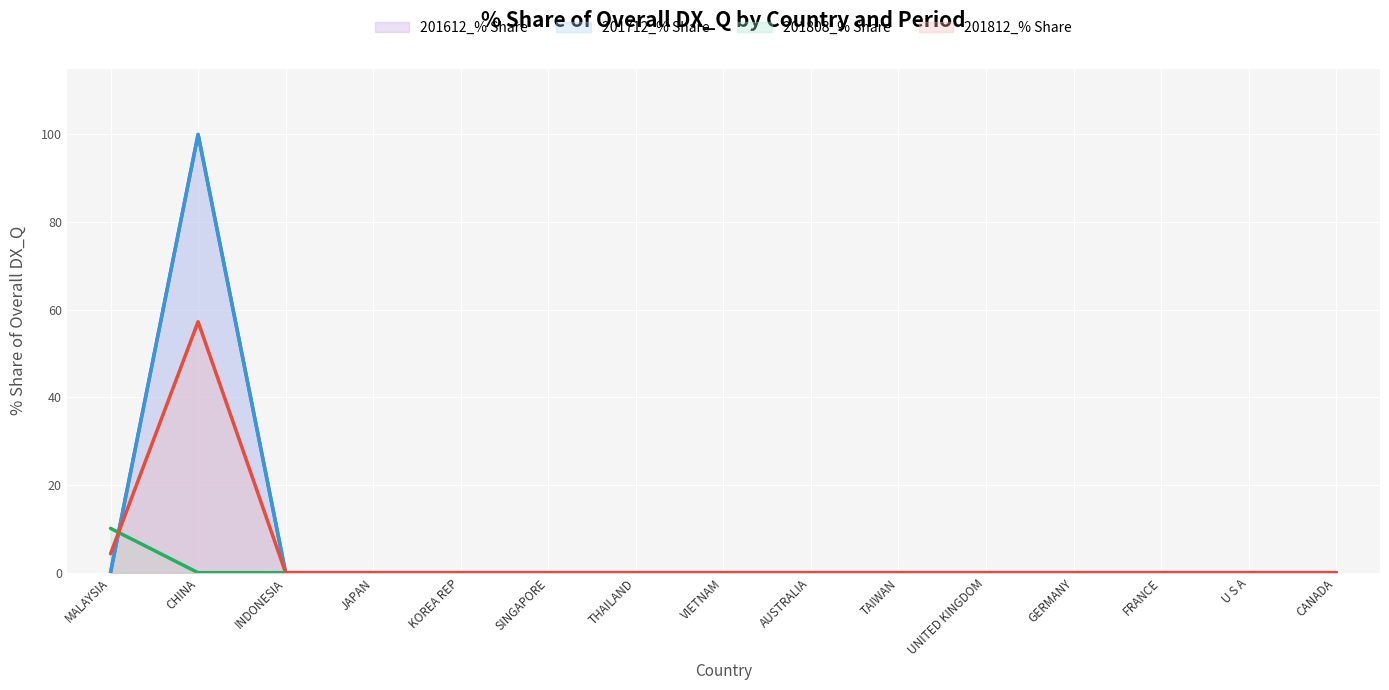

Reading left to right, what are all the values shown in this chart?

201612_% Share (line): MALAYSIA=0.0	CHINA=100.0	INDONESIA=0.0	JAPAN=0.0	KOREA REP=0.0	SINGAPORE=0.0	THAILAND=0.0	VIETNAM=0.0	AUSTRALIA=0.0	TAIWAN=0.0	UNITED KINGDOM=0.0	GERMANY=0.0	FRANCE=0.0	U S A=0.0	CANADA=0.0
201712_% Share (line): MALAYSIA=0.0	CHINA=100.0	INDONESIA=0.0	JAPAN=0.0	KOREA REP=0.0	SINGAPORE=0.0	THAILAND=0.0	VIETNAM=0.0	AUSTRALIA=0.0	TAIWAN=0.0	UNITED KINGDOM=0.0	GERMANY=0.0	FRANCE=0.0	U S A=0.0	CANADA=0.0
201808_% Share (line): MALAYSIA=10.1	CHINA=0.0	INDONESIA=0.0	JAPAN=0.0	KOREA REP=0.0	SINGAPORE=0.0	THAILAND=0.0	VIETNAM=0.0	AUSTRALIA=0.0	TAIWAN=0.0	UNITED KINGDOM=0.0	GERMANY=0.0	FRANCE=0.0	U S A=0.0	CANADA=0.0
201812_% Share (line): MALAYSIA=4.3	CHINA=57.3	INDONESIA=0.0	JAPAN=0.0	KOREA REP=0.0	SINGAPORE=0.0	THAILAND=0.0	VIETNAM=0.0	AUSTRALIA=0.0	TAIWAN=0.0	UNITED KINGDOM=0.0	GERMANY=0.0	FRANCE=0.0	U S A=0.0	CANADA=0.0